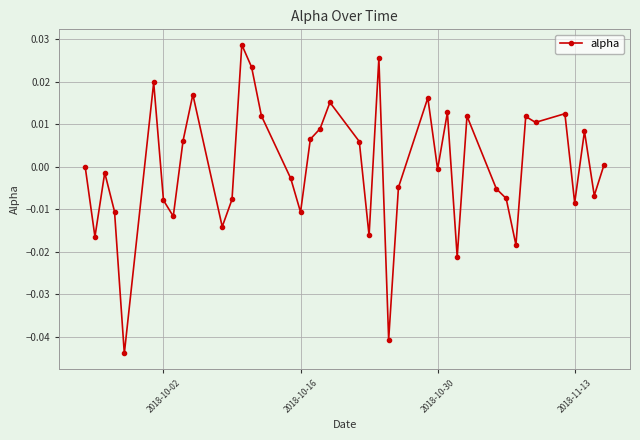

How many lines are shown in the chart?

1